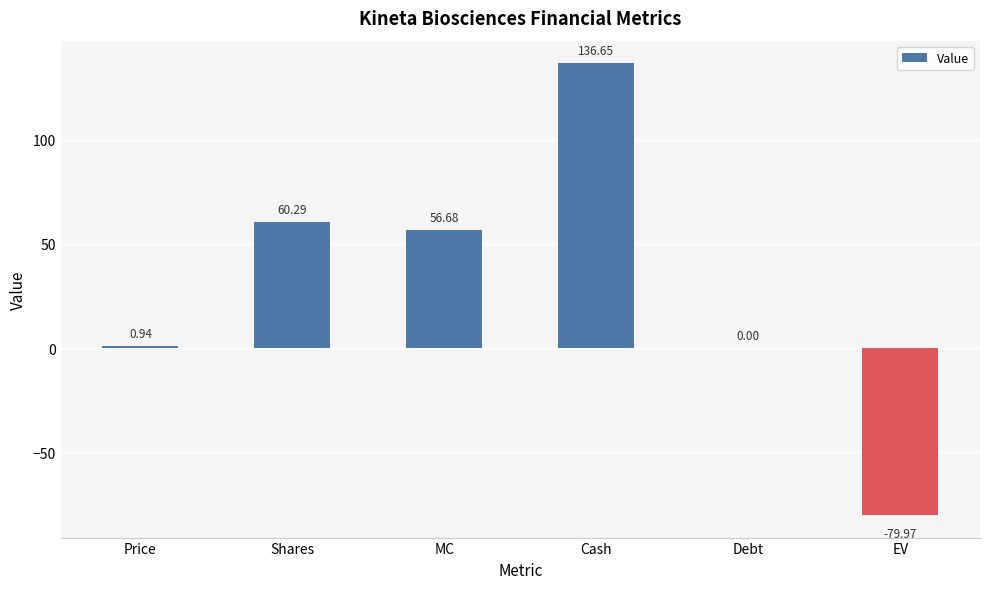

Are the bars horizontal?

No